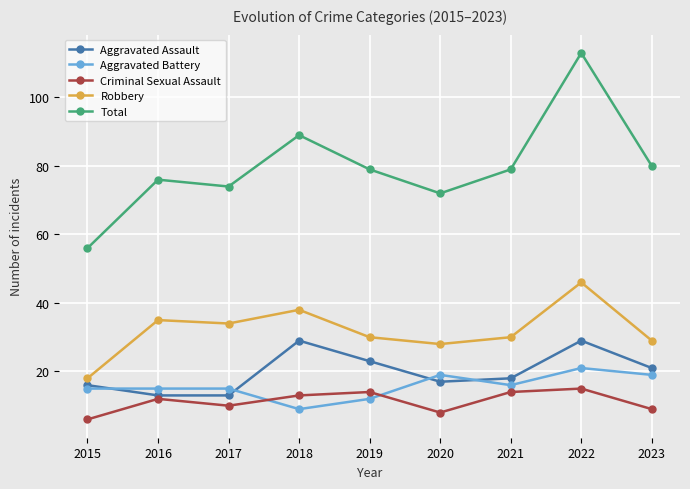

Where is the first local maximum for Total?

2016